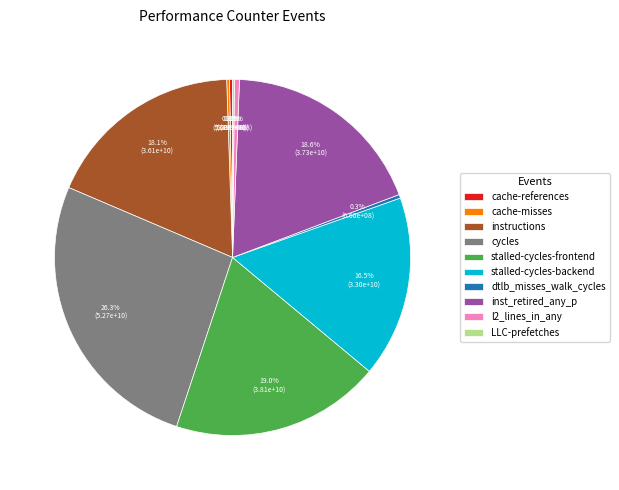

To the nearest percent, what is the combined percentage of inst_retired_any_p and cycles?

45%